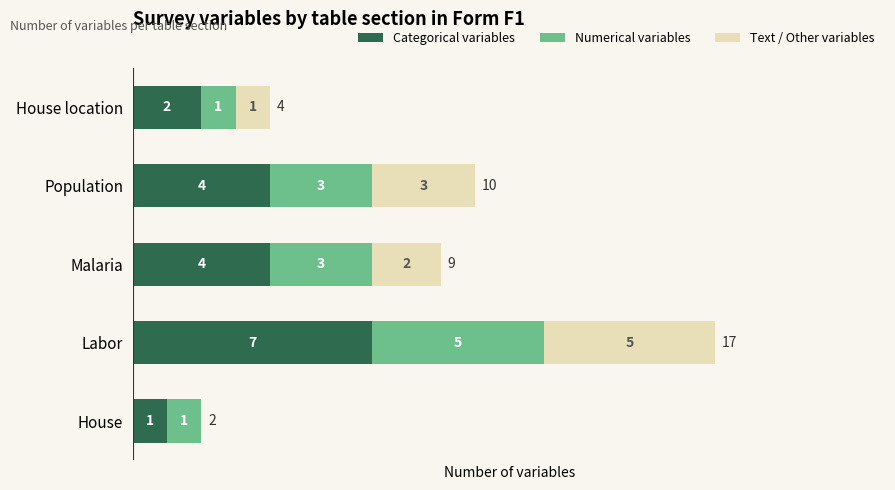

How many Categorical variables values are between 2 and 4?

3